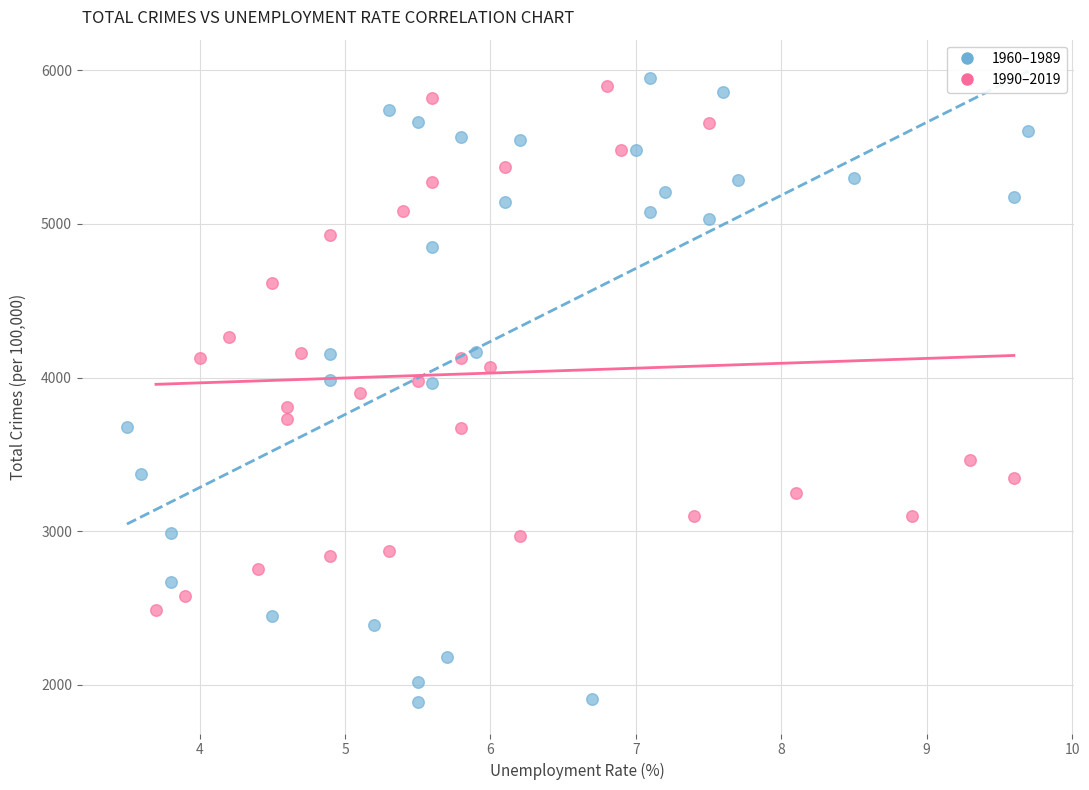

Which series has the largest Y range (max minus min)?

1960–1989